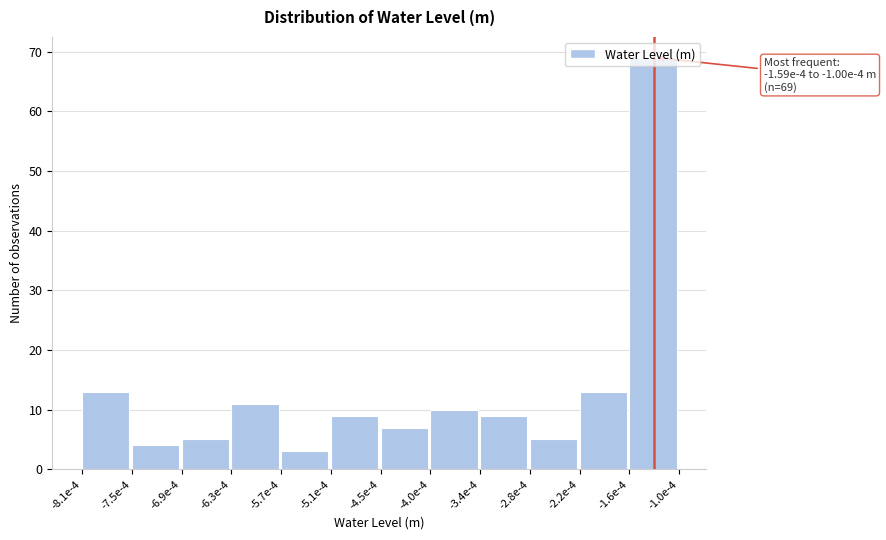

True or false: the data shows 16 at -3.4e-4.

False